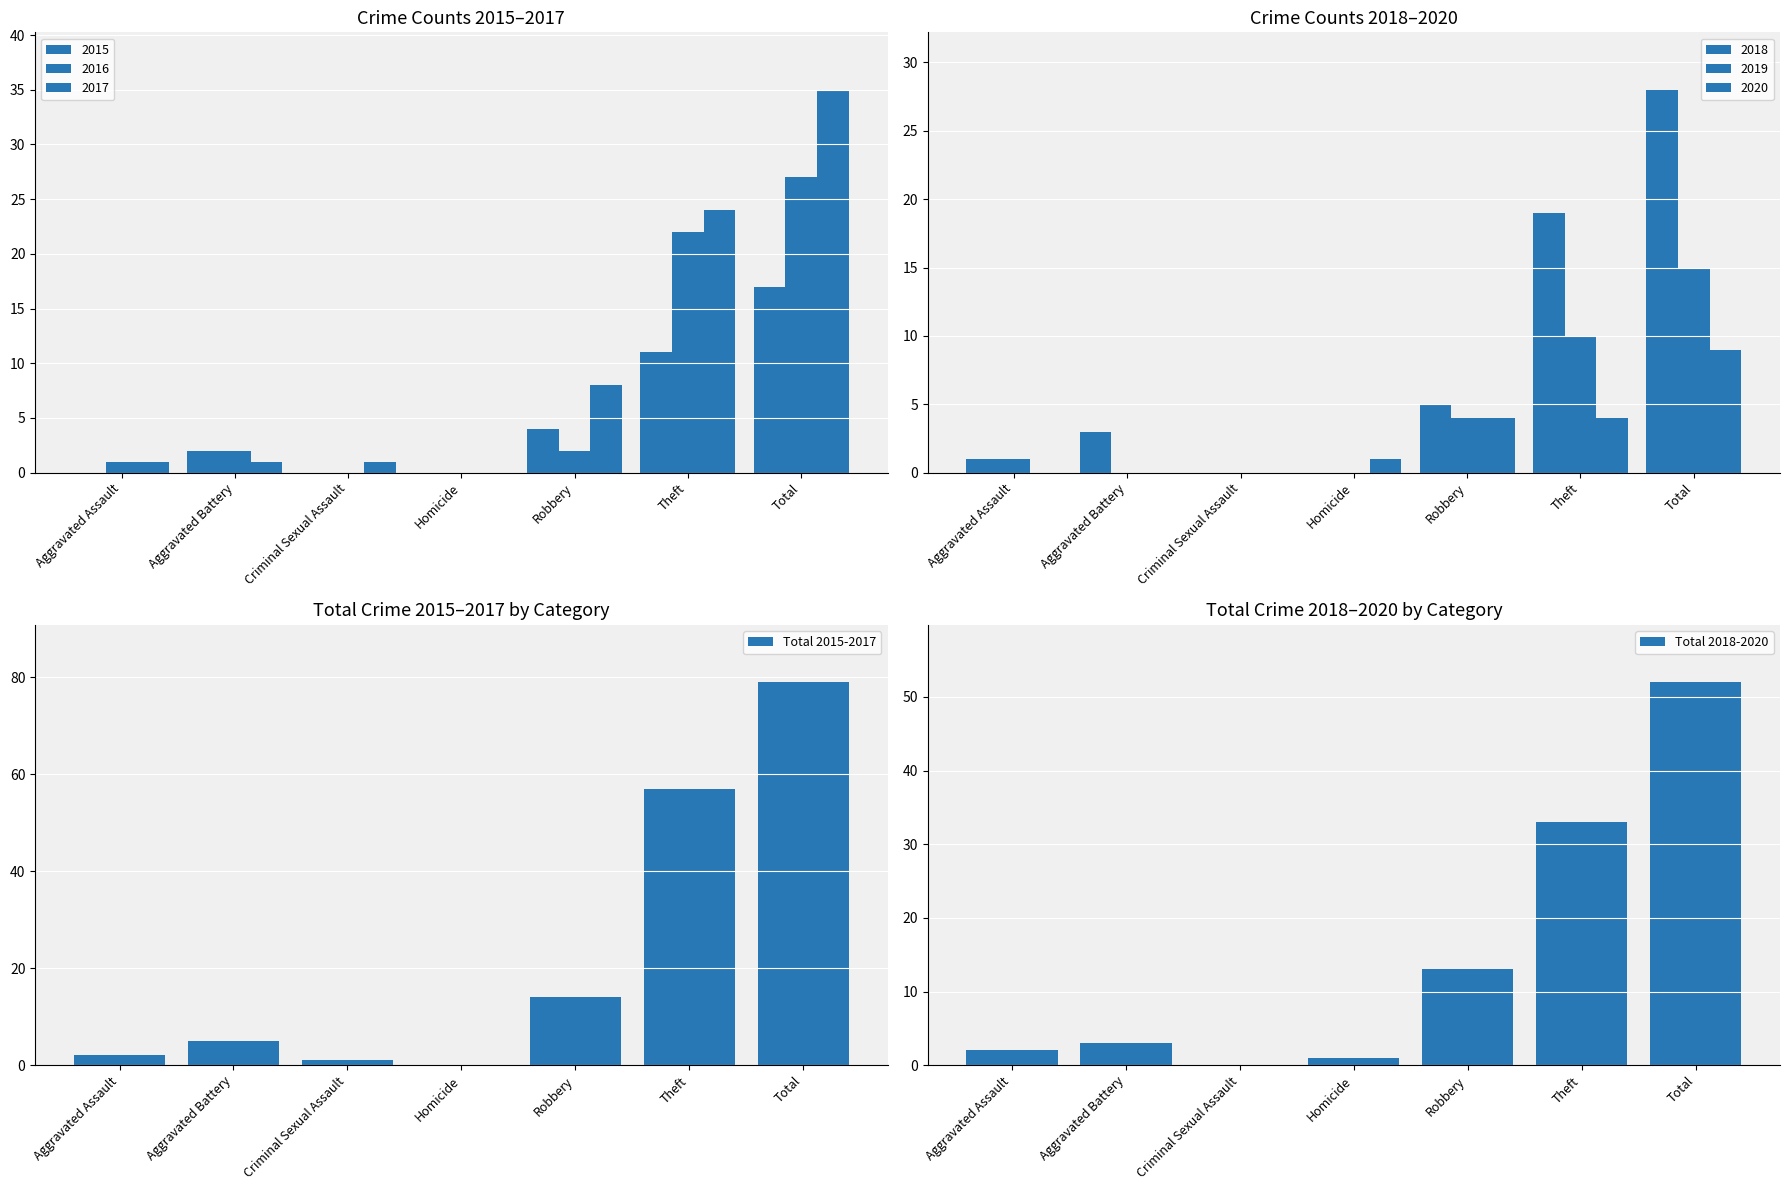

How many values in the Total 2015-2017 series exceed 5?

3